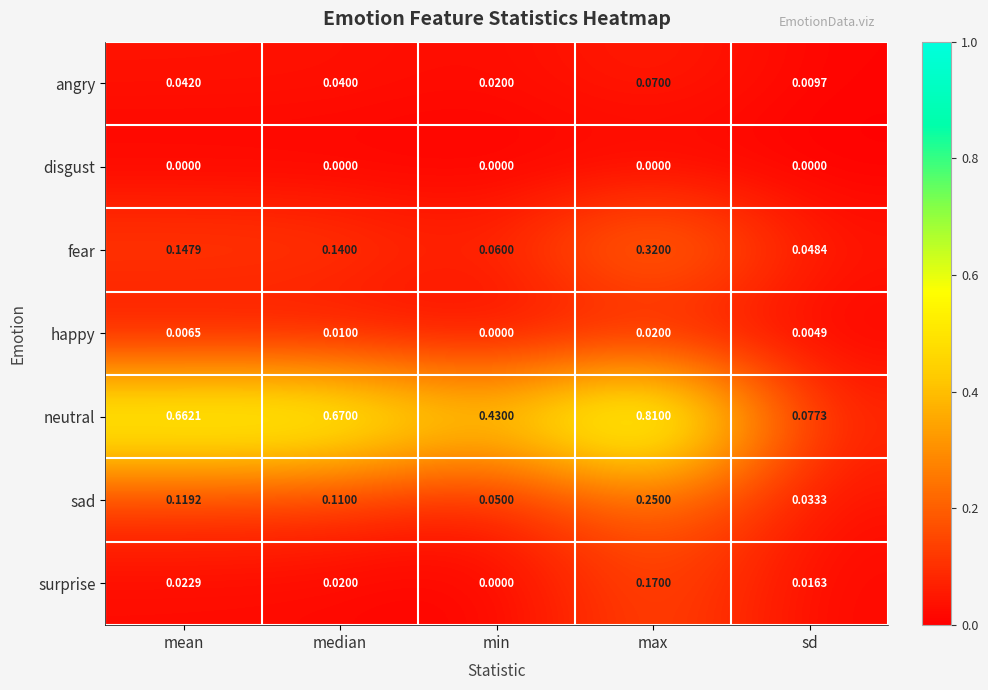

At max, list the series in order from largest to smallest.

neutral, fear, sad, surprise, angry, happy, disgust